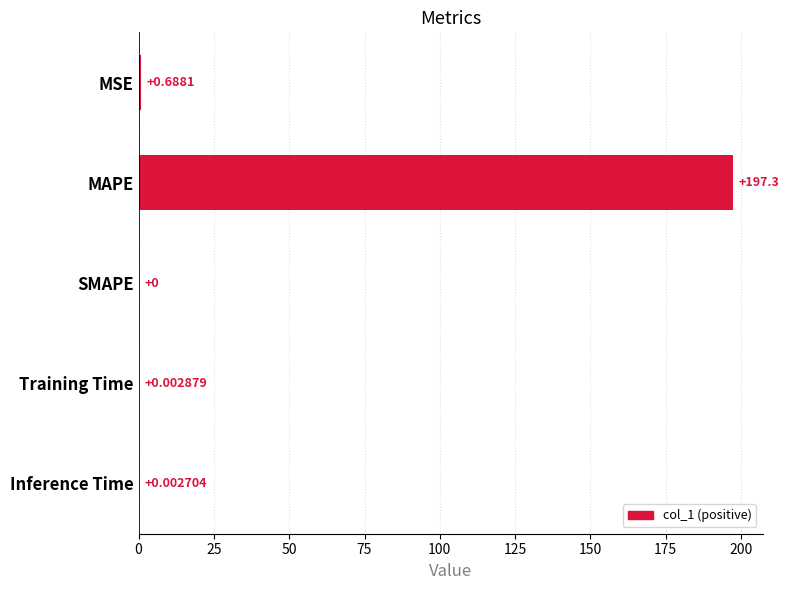

Between MAPE and Training Time, which is larger?

MAPE